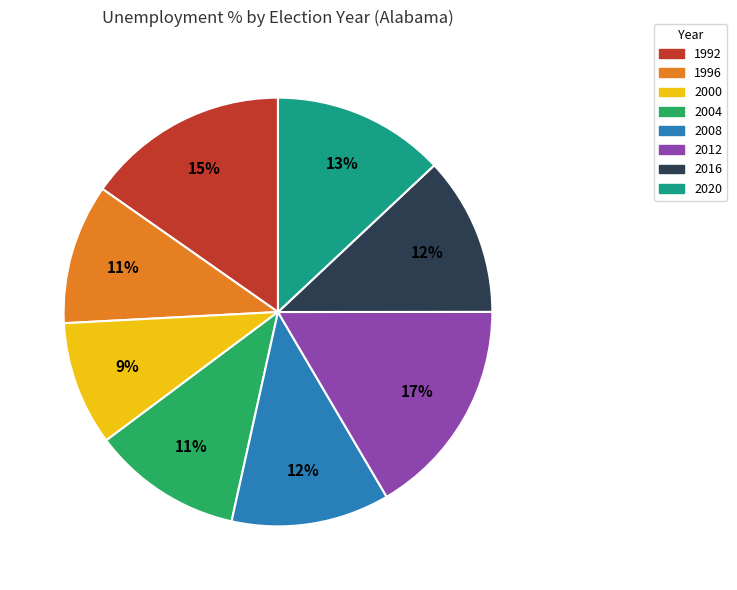

Between 2016 and 2012, which is larger?

2012